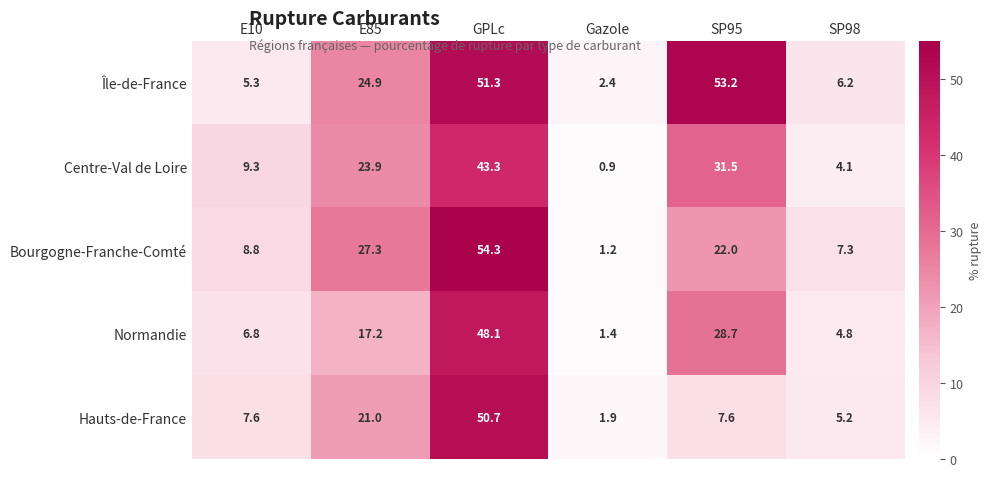

What is the minimum value shown in the chart?

0.9